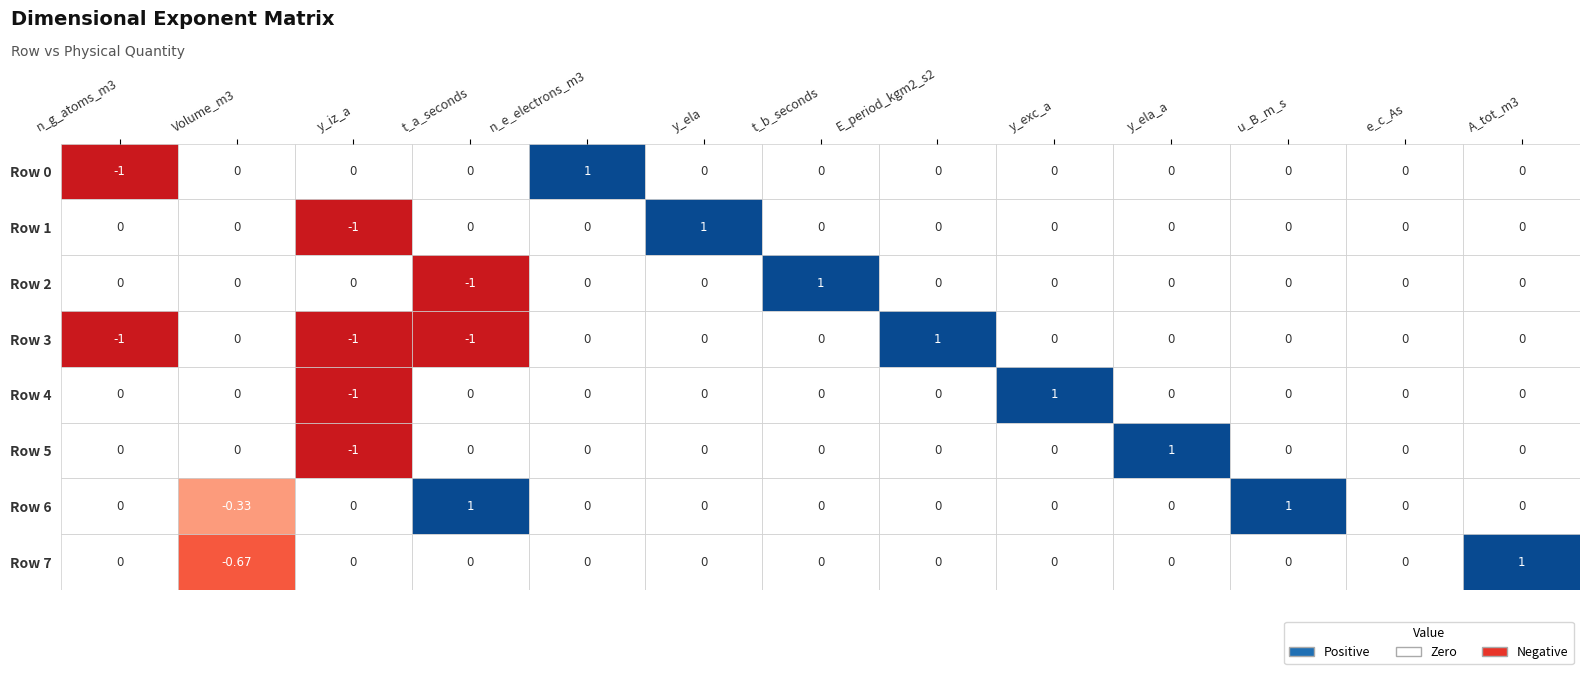

What is the difference between the maximum and minimum values in the 10 series?

1.0